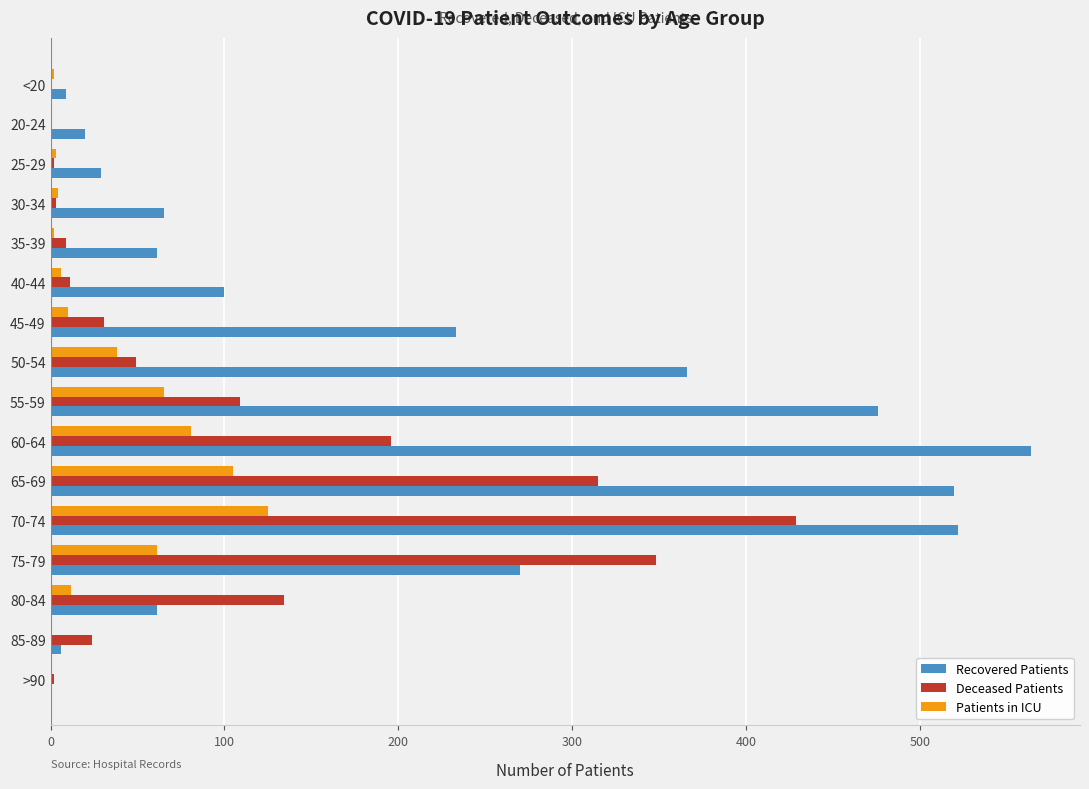

The Deceased Patients series shows 348 at 75-79. True or false?

True